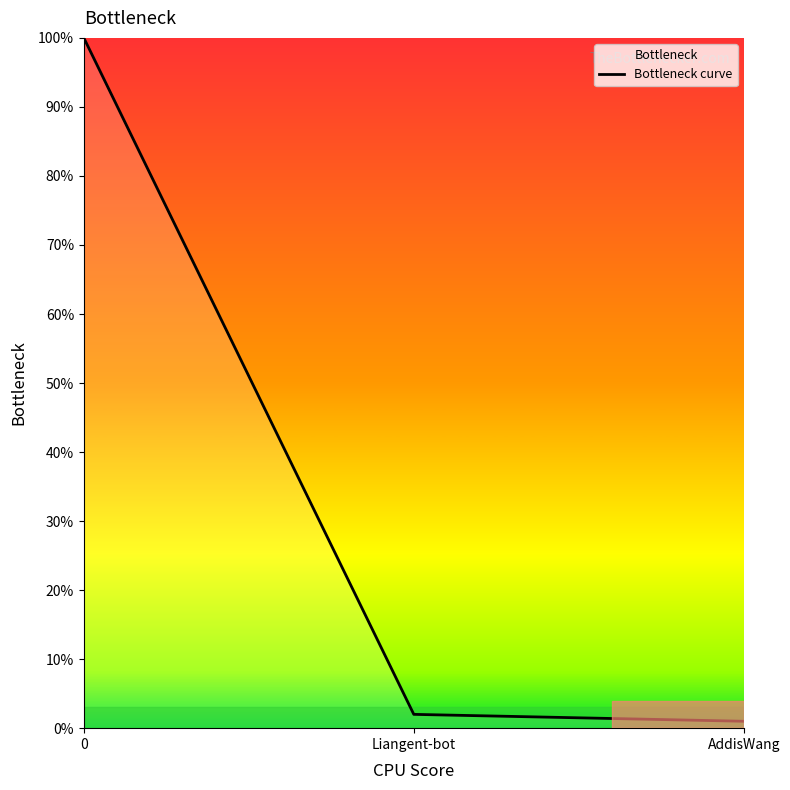

What is the change in value from 0 to AddisWang?

-99